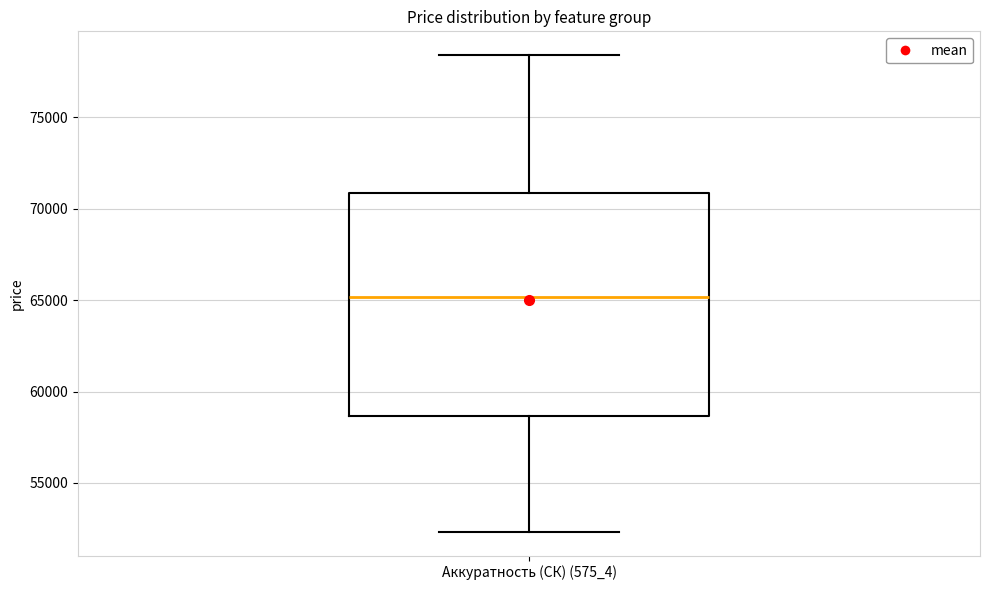

Read this box plot against the y-axis: the position of the median line, the range covered by the box, and the ends of both whiskers. The values are not printed on the chart, so give them approximately, as read against the axis.

median 65000, box 58500 to 71000, whiskers 52500 to 78500